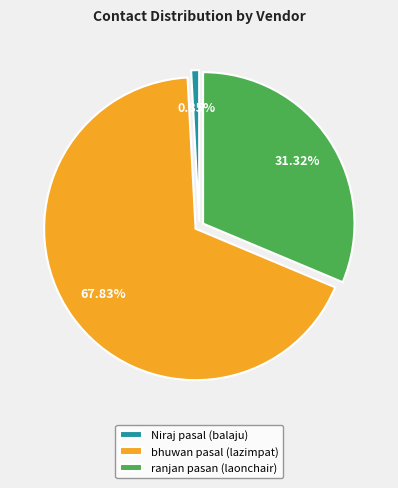

To the nearest percent, what is the average slice percentage?

33%